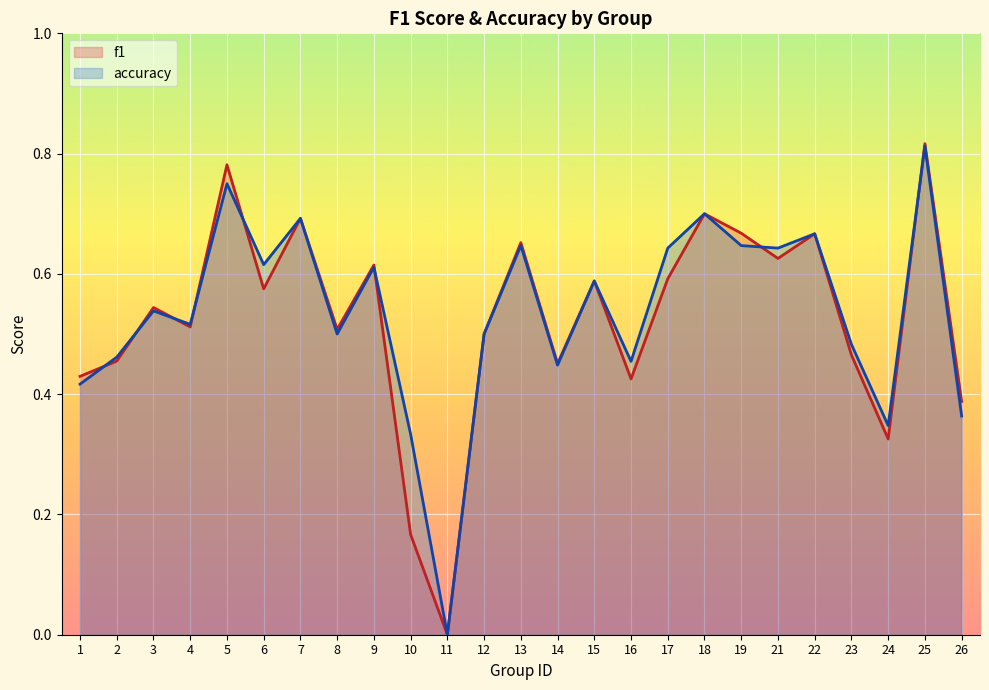

How many data points in accuracy are above 0?

24